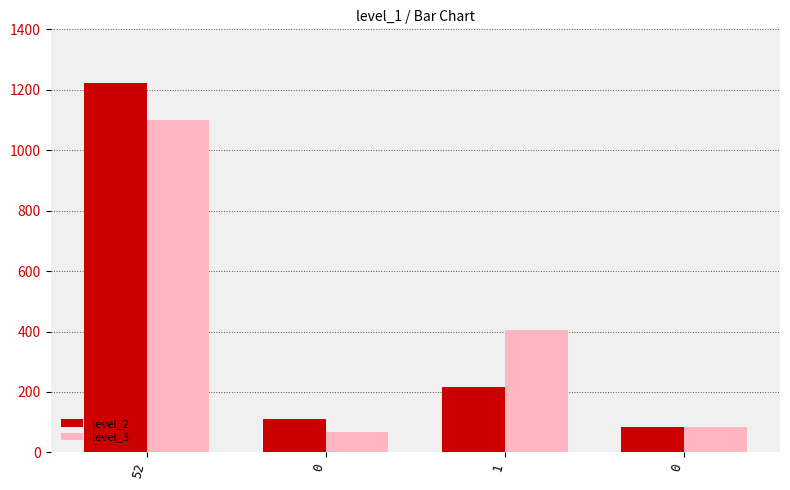

How many bars are there in each group?

2